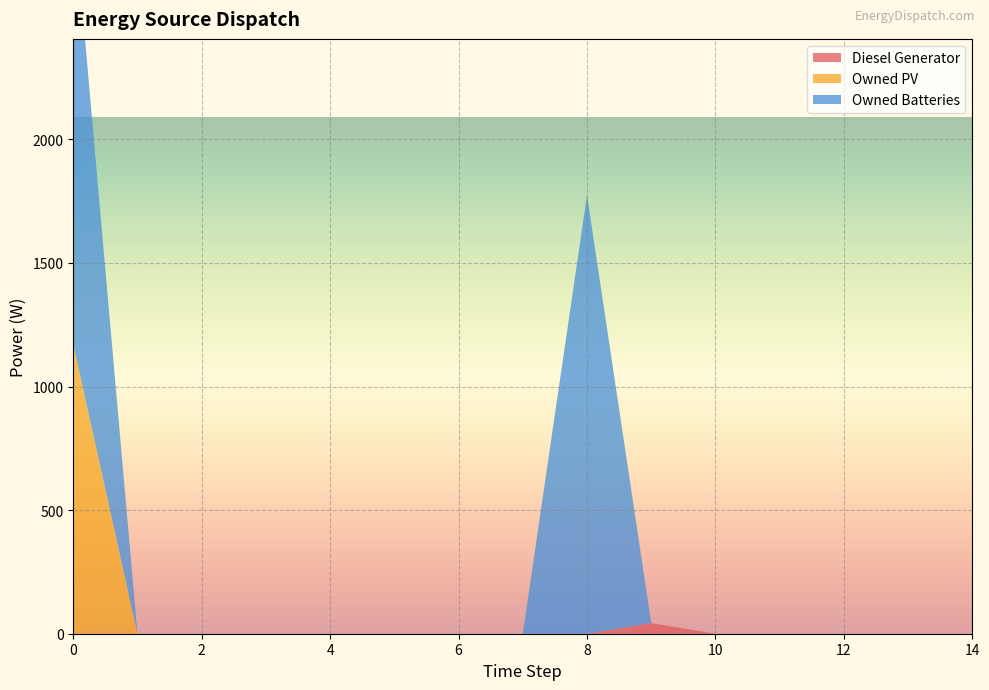

Reading right to left, list all the values displayed in this chart.

Diesel Generator: 0	0	0	0	0	43	0	0	0	0	0	0	0	0	0
Owned PV: 0	0	0	0	0	0	0	0	0	0	0	0	0	0	1170
Owned Batteries: 0	0	0	0	0	0	1774	0	0	0	0	0	0	0	1774